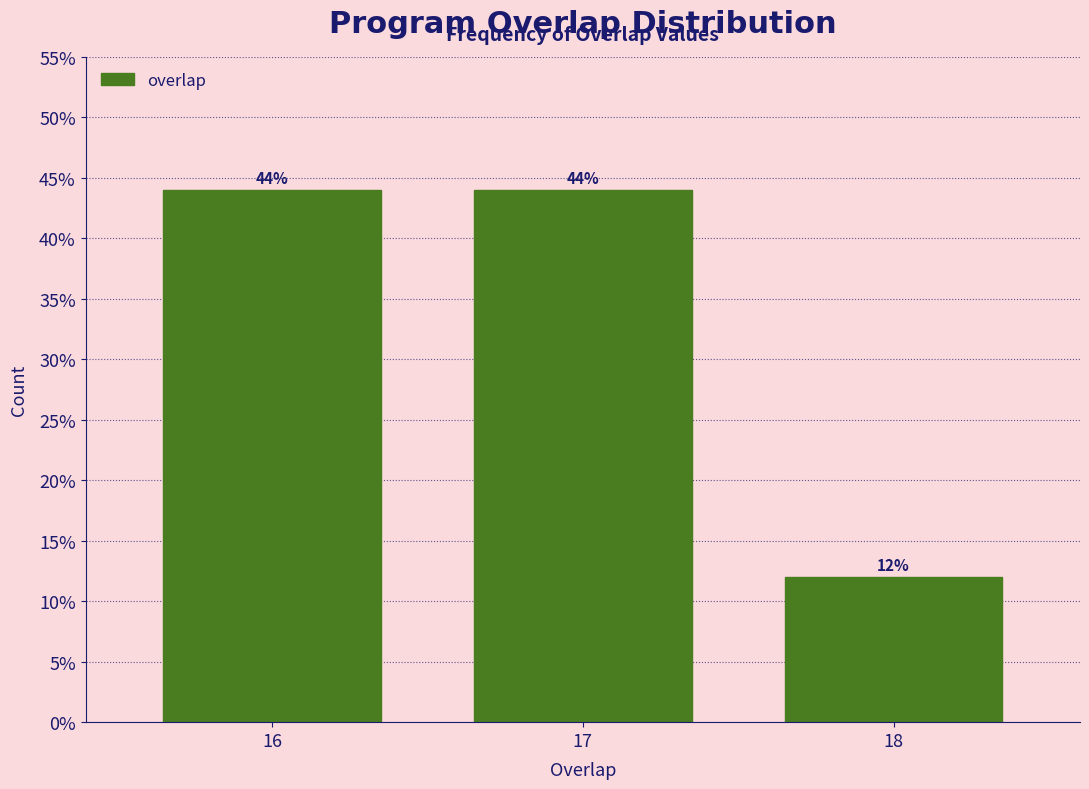

Reading left to right, transcribe all the data shown in this chart.

44	44	12